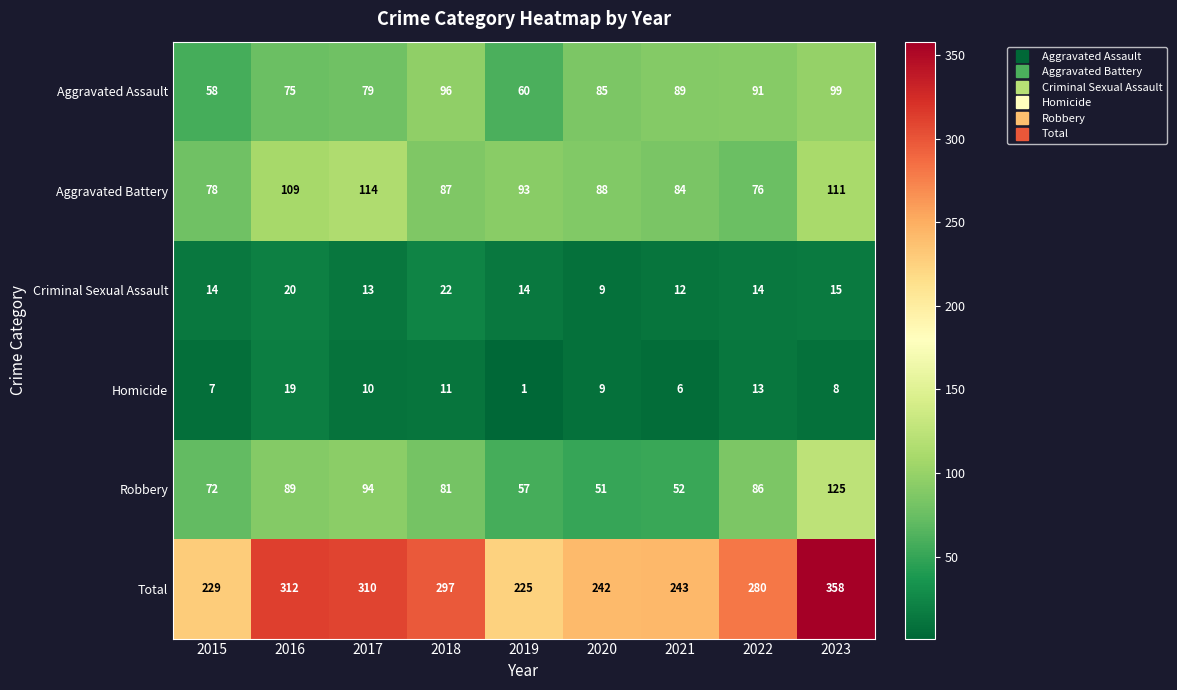

At which category is the sum across all series the highest?

2023